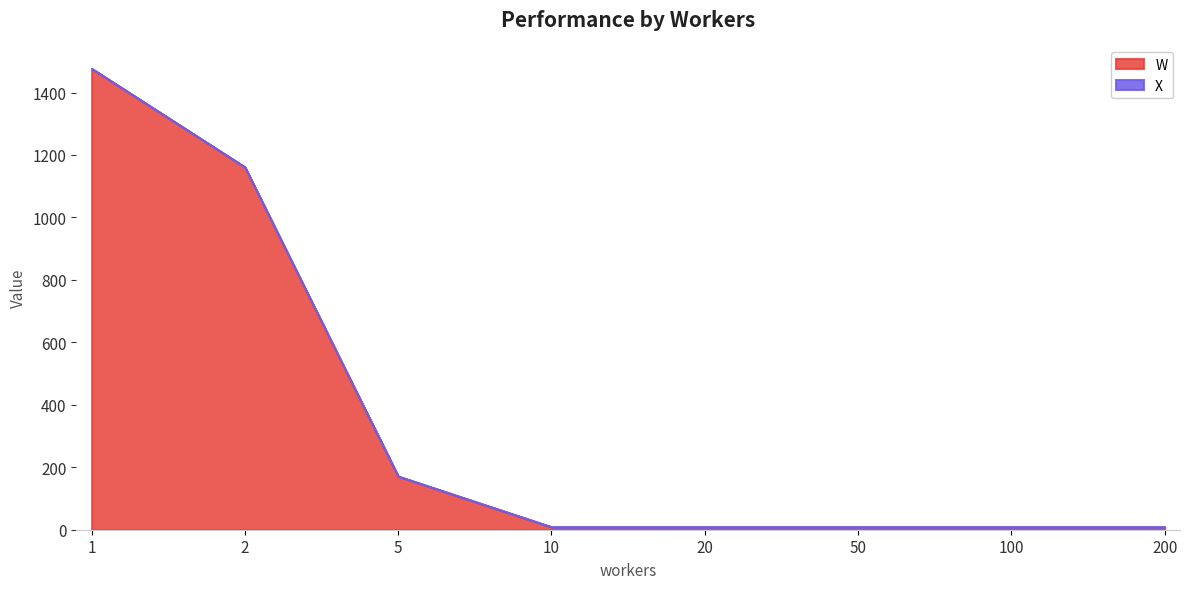

True or false: W and X cross at least once.

False